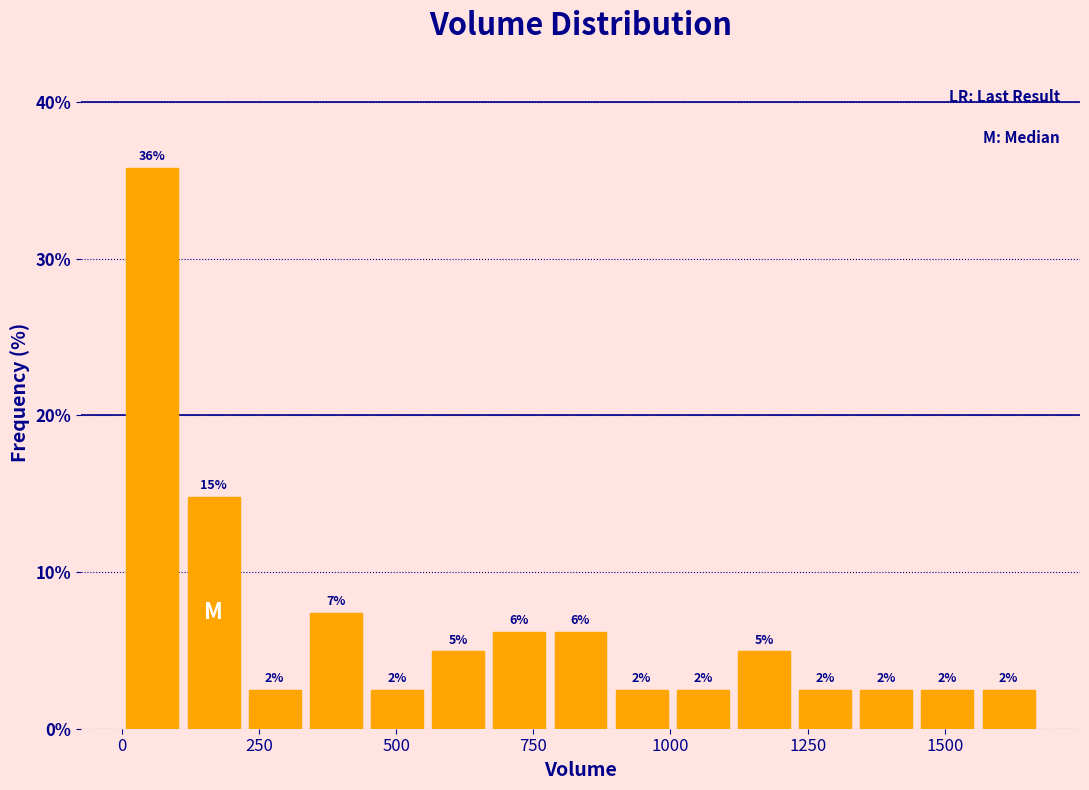

Read against the x-axis, roughly where is the centre of the tallest bar?

50